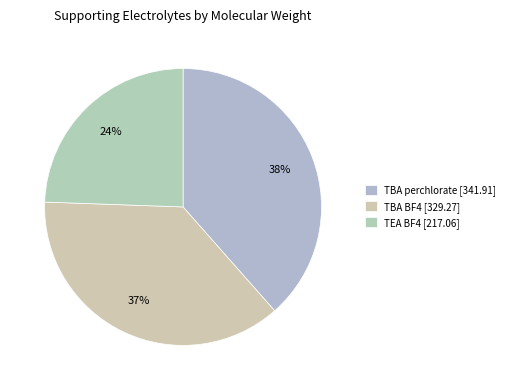

Count the number of slices in the pie.

3